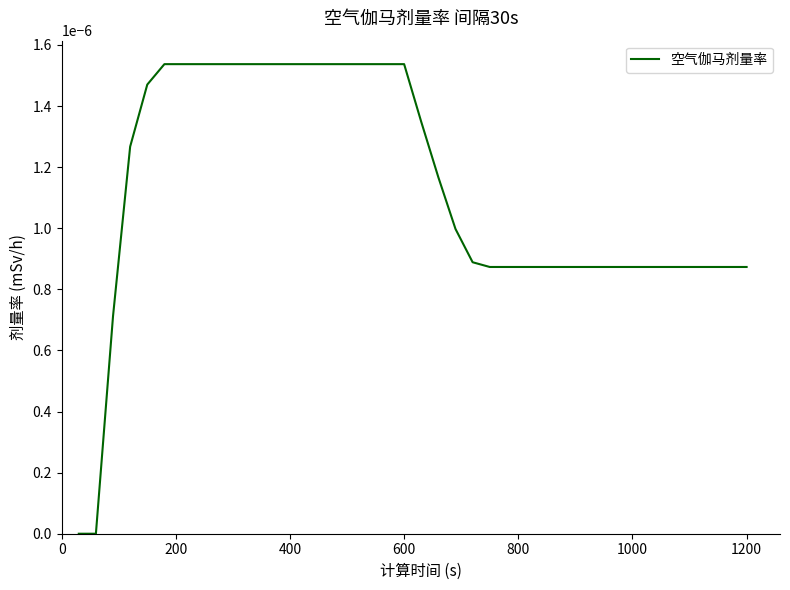

Does the chart have visible grid lines?

No